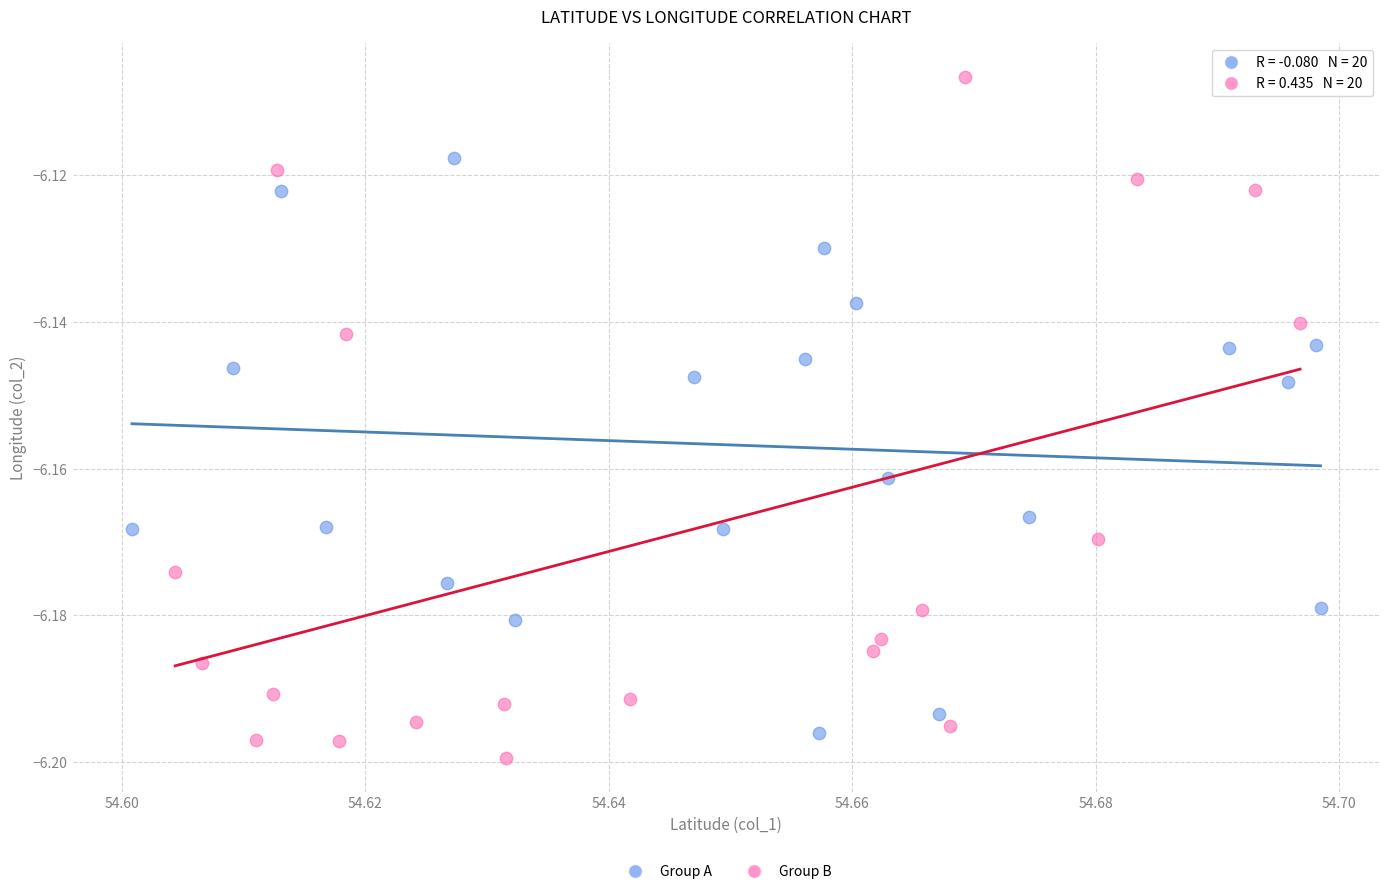

Which series reaches the maximum Y coordinate?

Group B